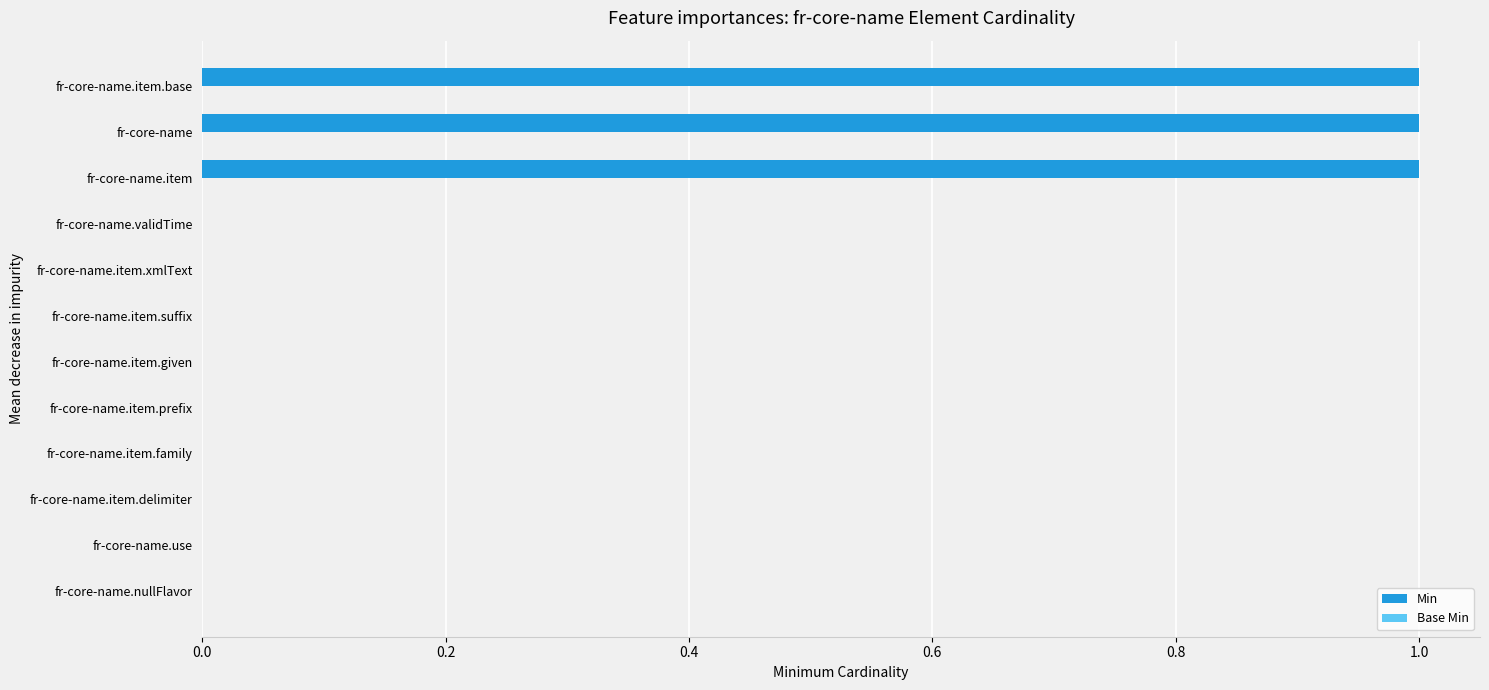

What is the sum of all values?

3